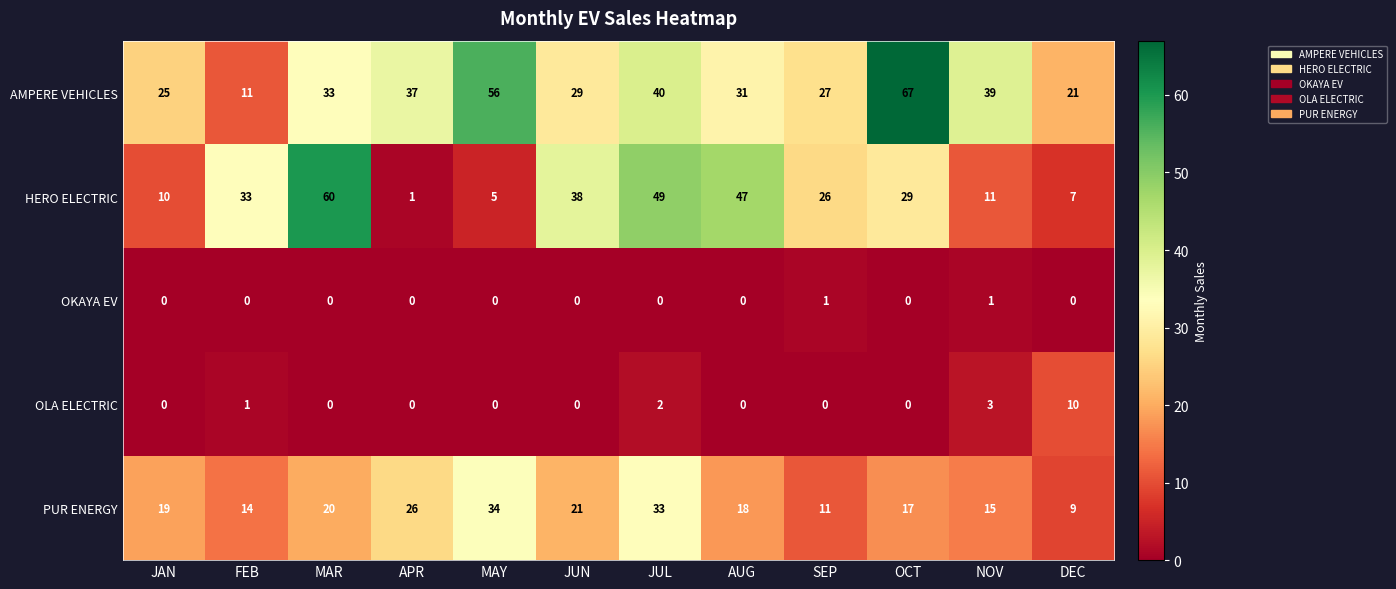

List the series in order of their peak value, lowest first.

OKAYA EV, OLA ELECTRIC, PUR ENERGY, HERO ELECTRIC, AMPERE VEHICLES